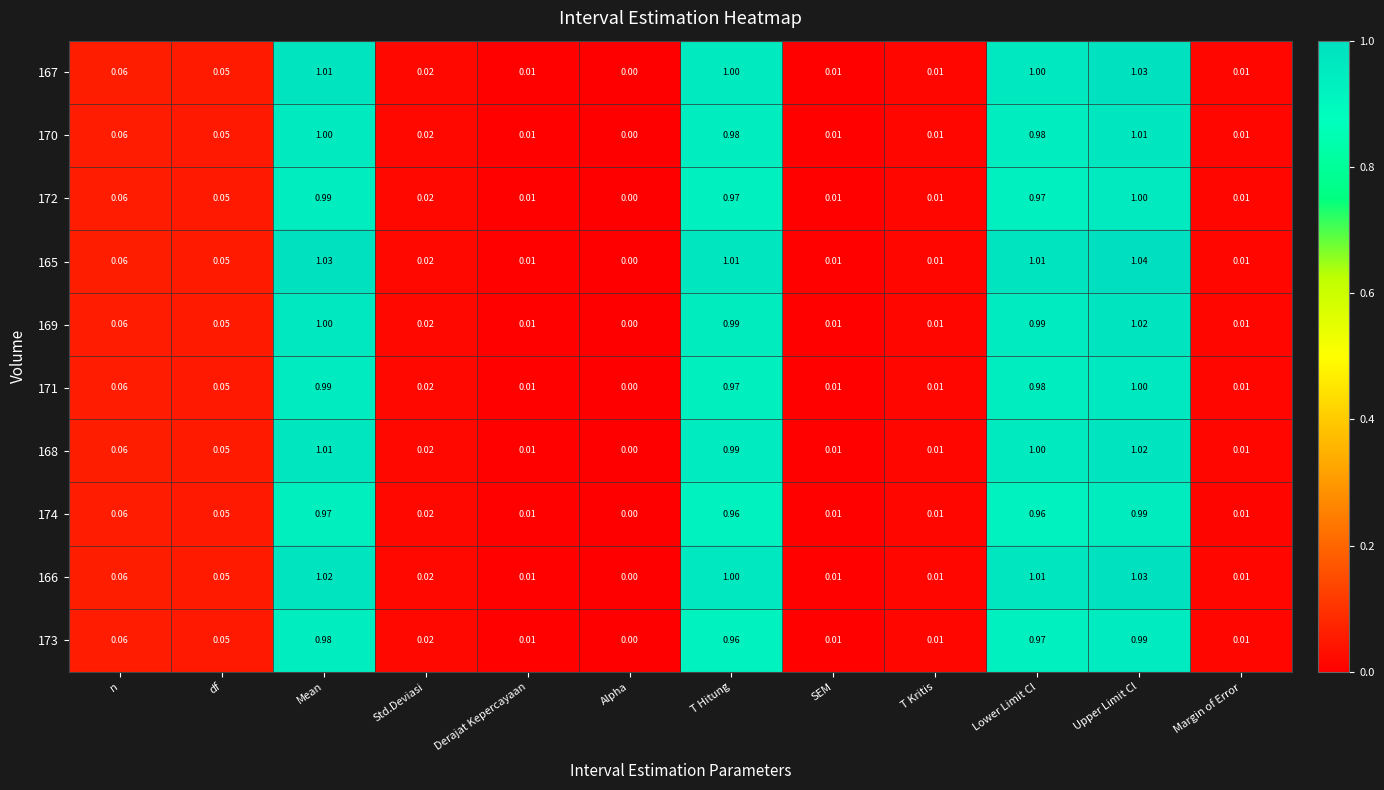

At which label does 172 reach its peak?

Upper Limit Cl